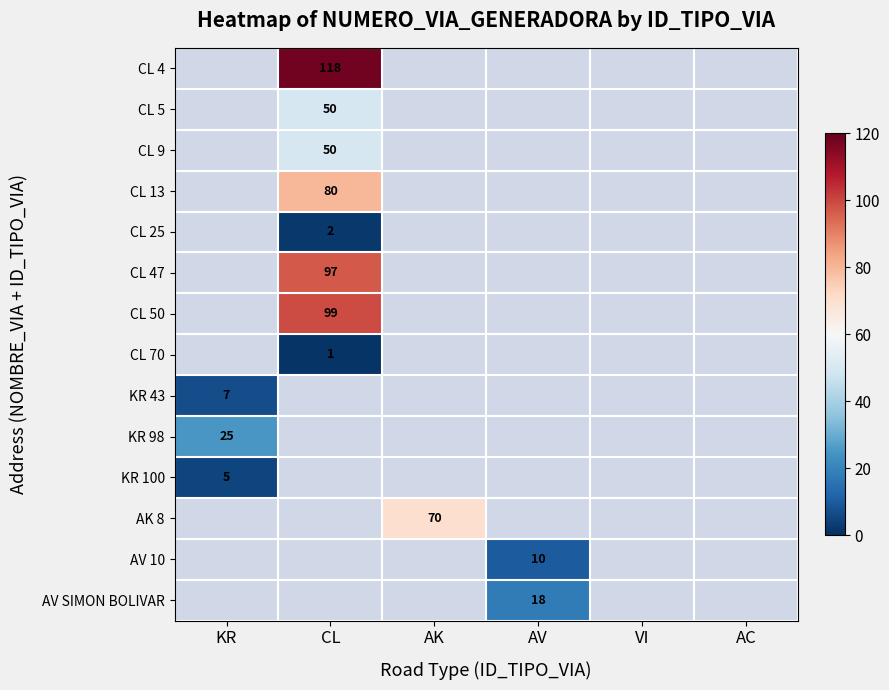

What is the greatest value displayed?

118.0